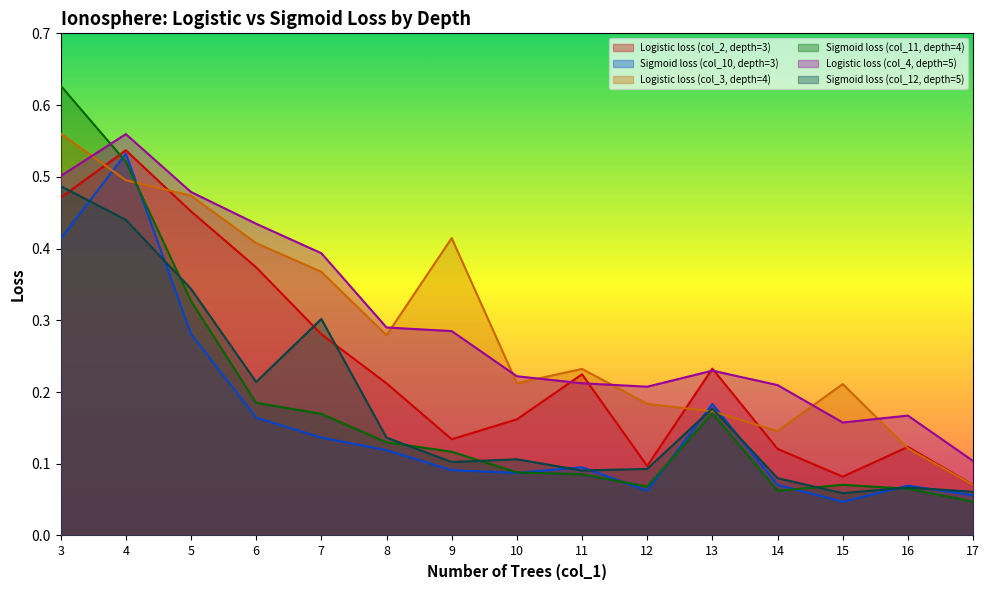

What is the value of the Sigmoid loss (col_11, depth=4) point at the 10th from the left?

0.1